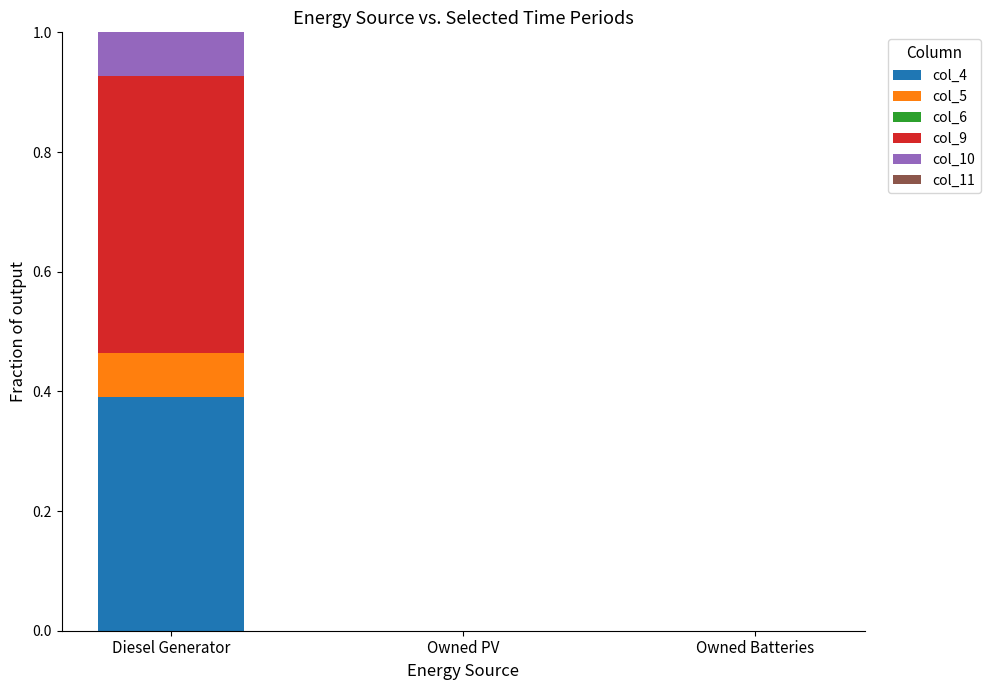

What is the maximum value for col_4?

0.4